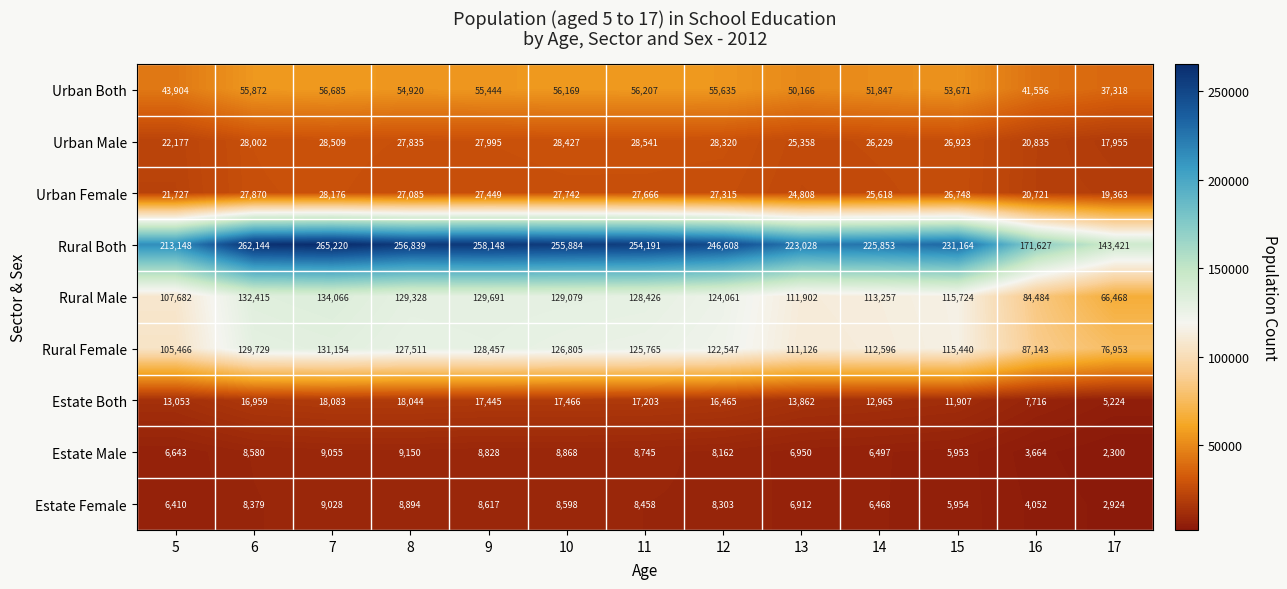

Which series has the largest total across all categories?

Rural Both